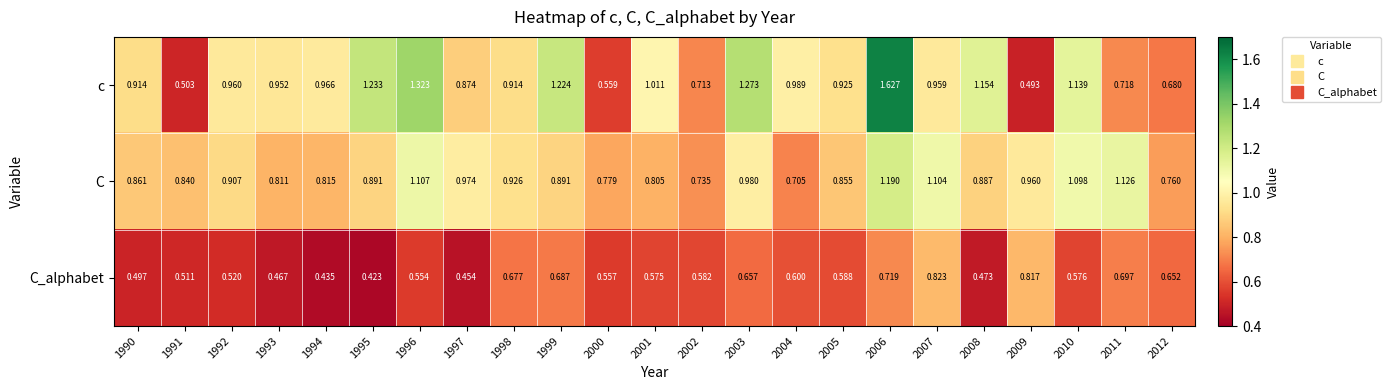

Which series has the widest spread of values?

c